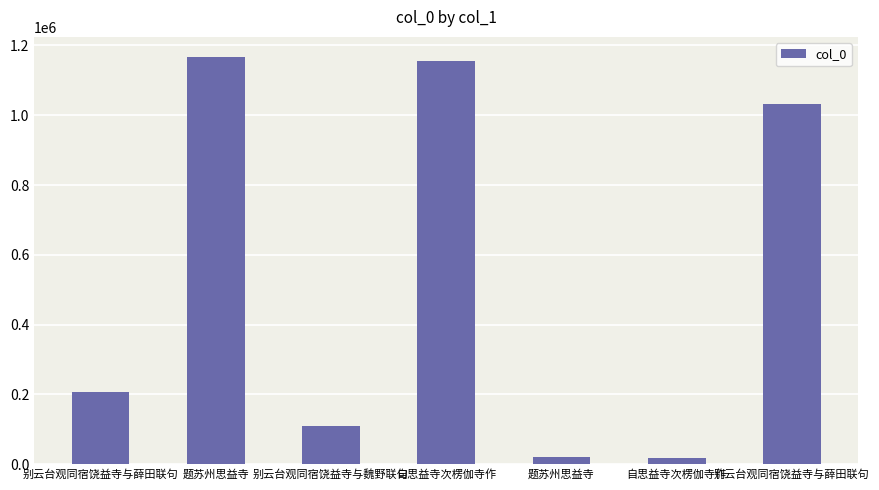

How many series are shown in this chart?

1